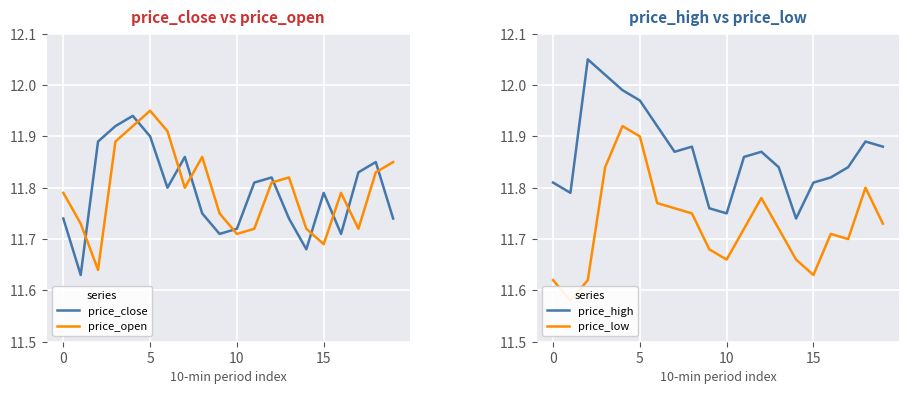

What is the average value of the price_high series?

11.9